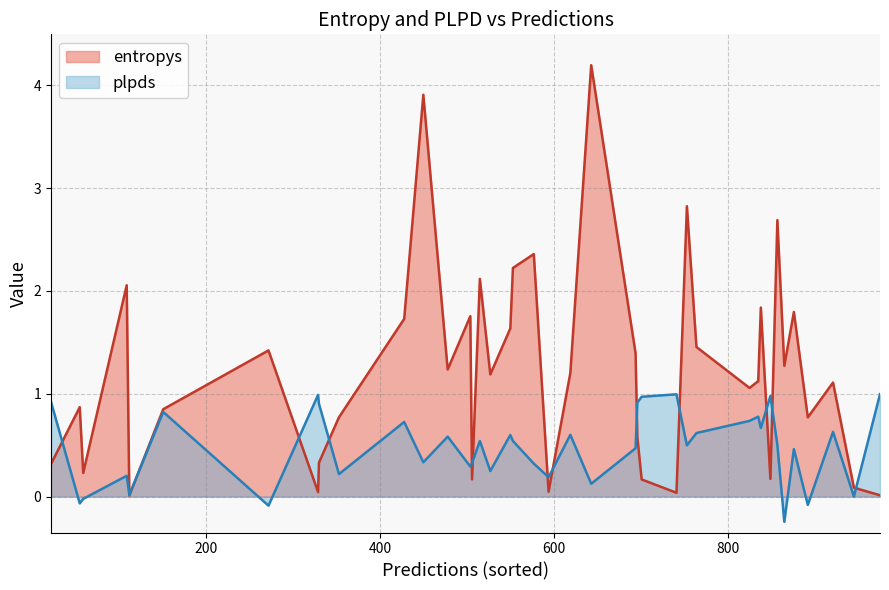

In entropys, how many points are higher than both neighbors (excluding endpoints)?

13